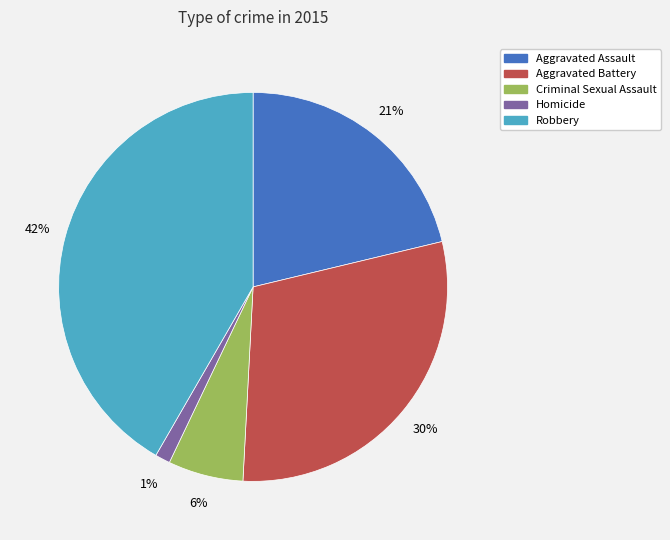

To the nearest percent, what is the average slice percentage?

20%